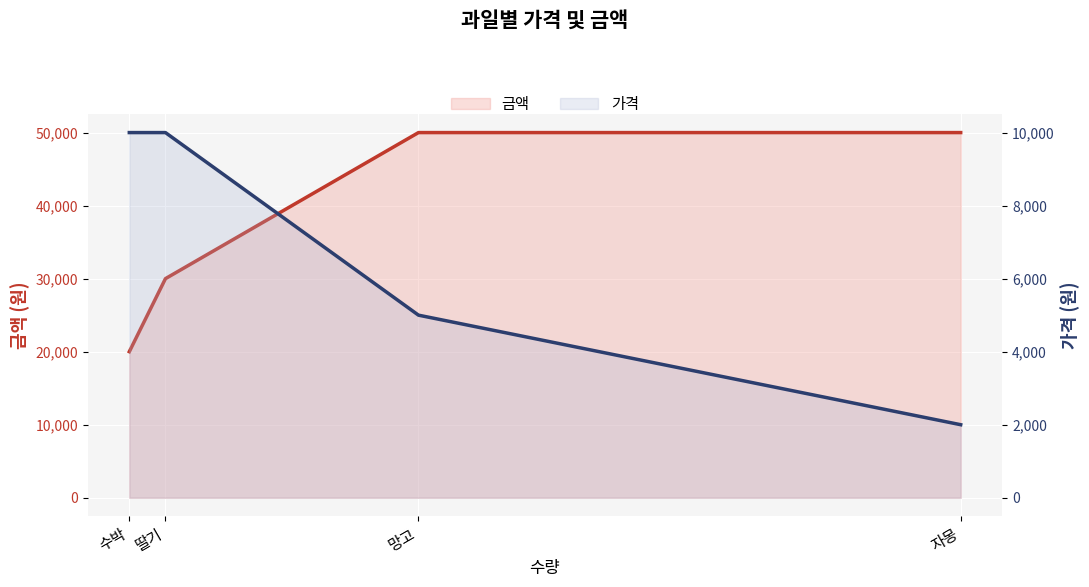

What is the label of the 2nd point from the right?

망고